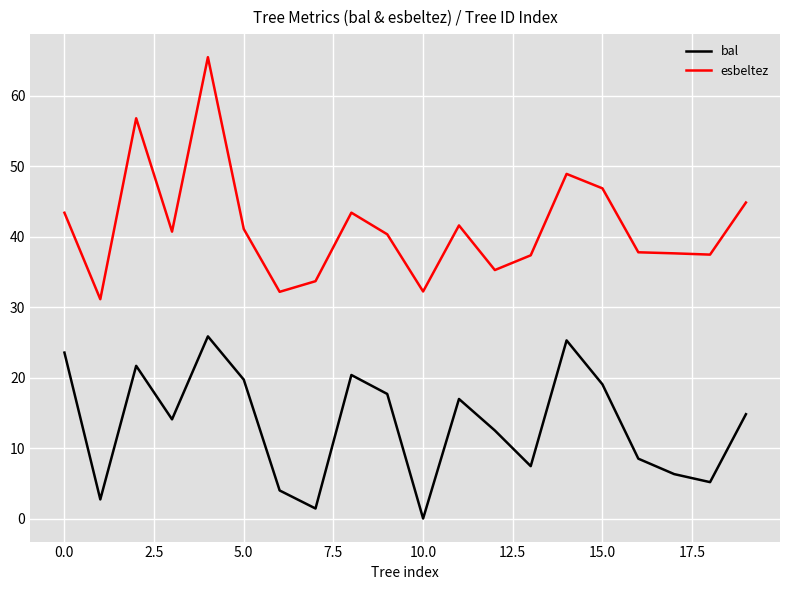

What is the difference between the maximum and minimum values in the bal series?

25.8